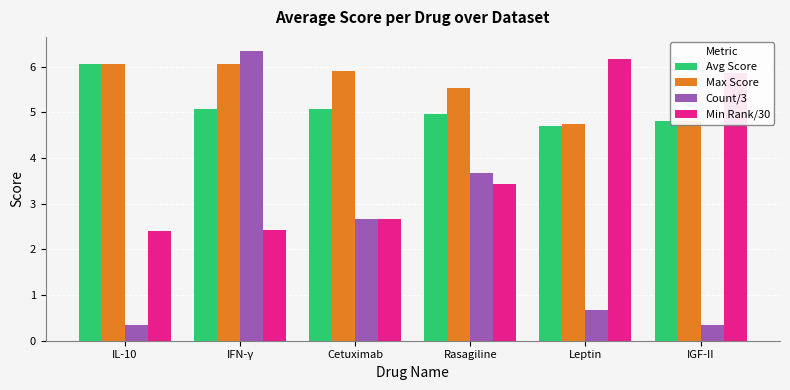

Where does the Avg Score series first go above 5?

IL-10